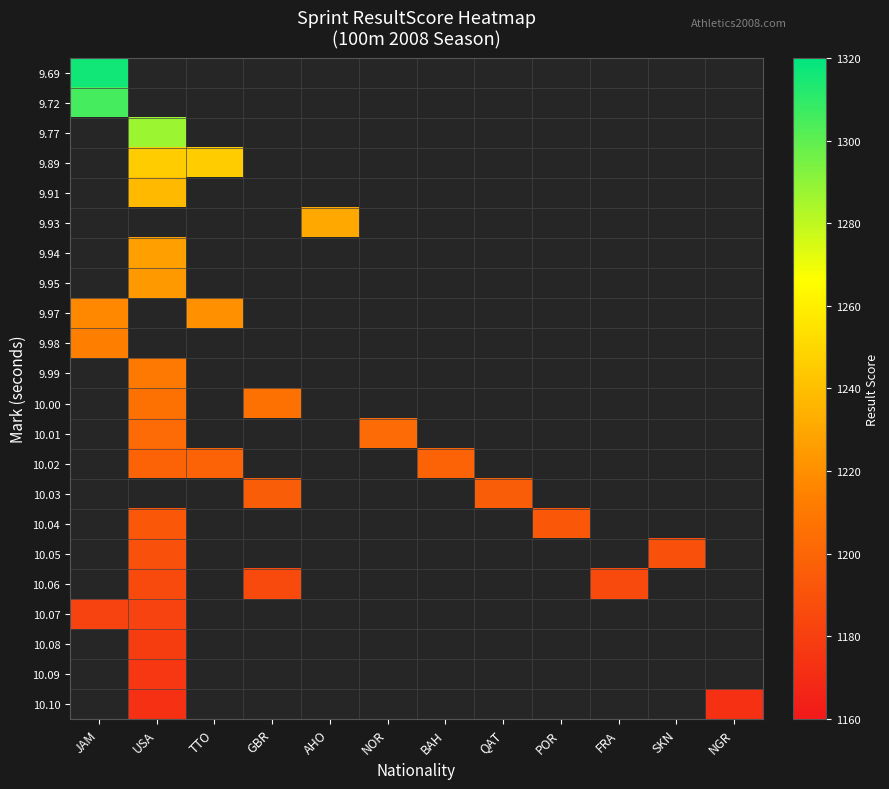

At SKN, list the series in order from smallest to largest.

9.69, 9.72, 9.77, 9.89, 9.91, 9.93, 9.94, 9.95, 9.97, 9.98, 9.99, 10.00, 10.01, 10.02, 10.03, 10.04, 10.05, 10.06, 10.07, 10.08, 10.09, 10.10